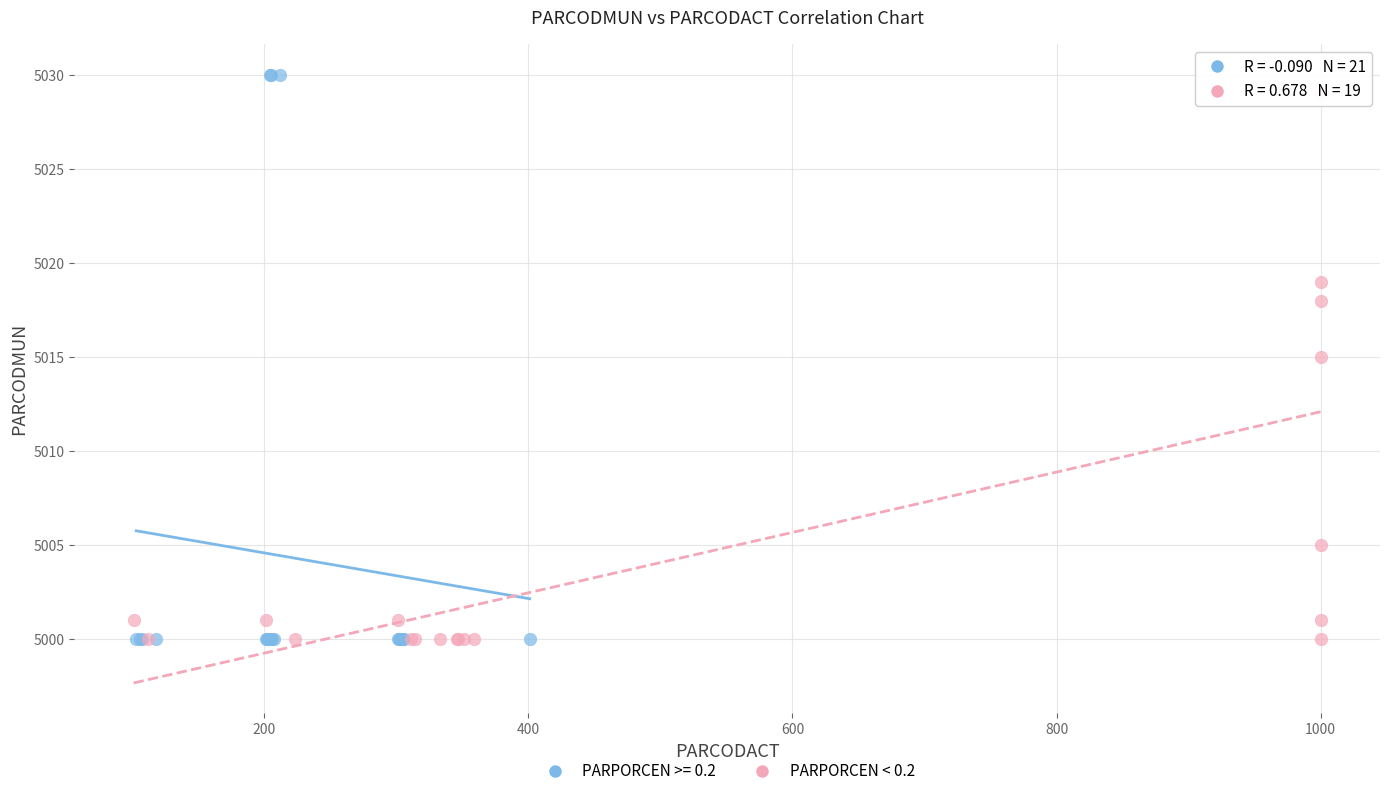

Which series has the largest Y range (max minus min)?

PARPORCEN >= 0.2